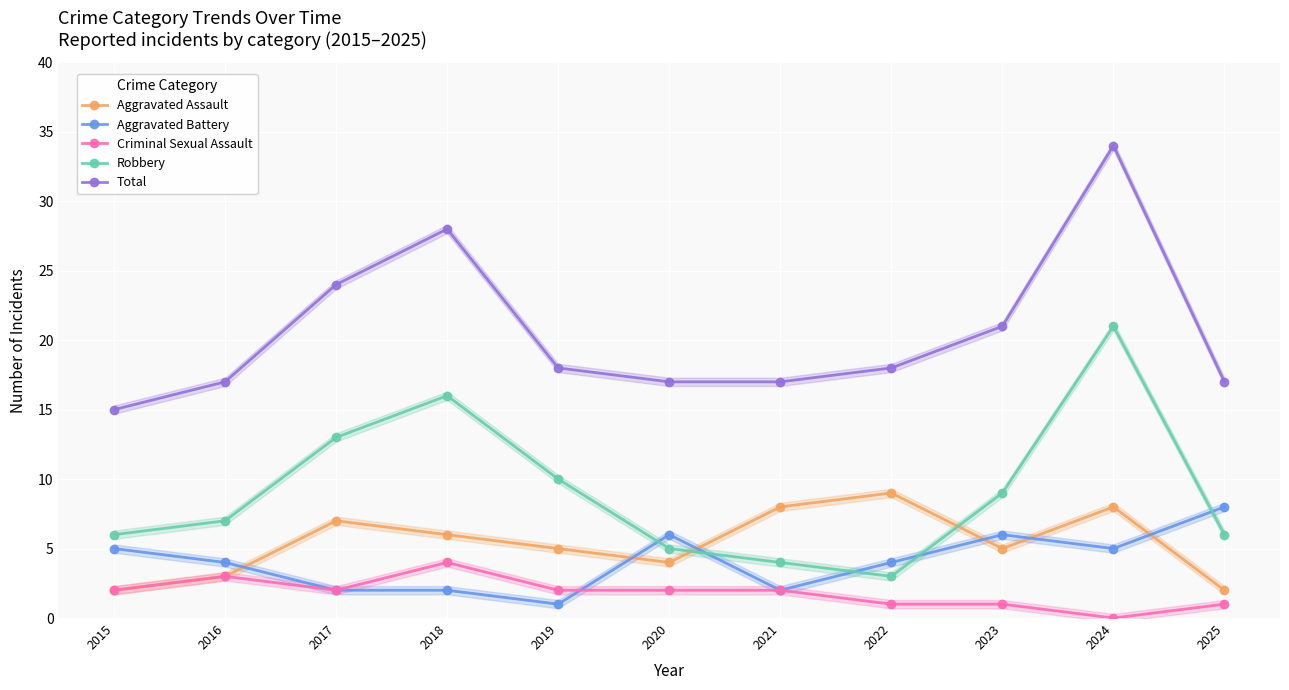

True or false: Aggravated Battery has a value of 1 at 2023.

False